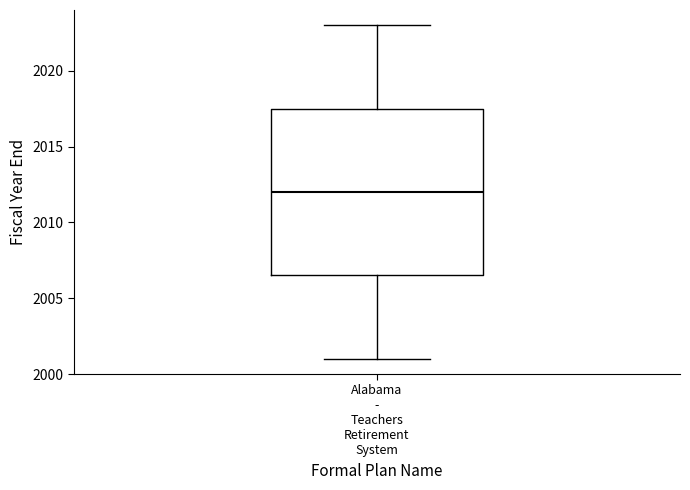

Where is the lower edge of the box for Alabama - Teachers Retirement System on the y-axis? The values are not printed on the chart, so give them approximately, as read against the axis.

2006.5